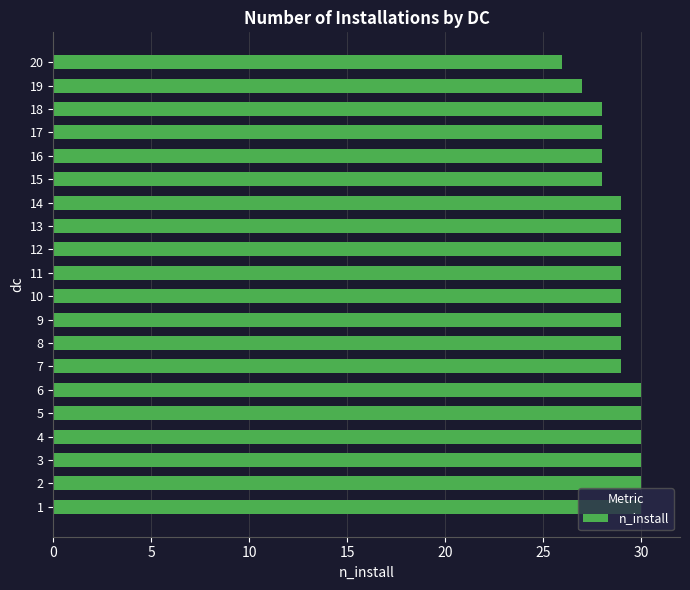

What is the approximate value at 13?

29